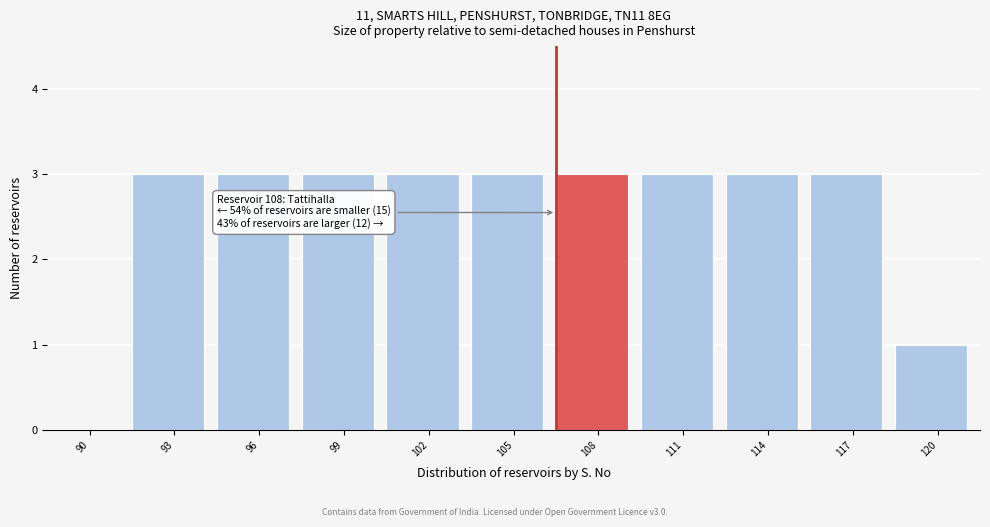

Reading left to right, extract all data points from this chart.

90=0	93=3	96=3	99=3	102=3	105=3	108=3	111=3	114=3	117=3	120=1